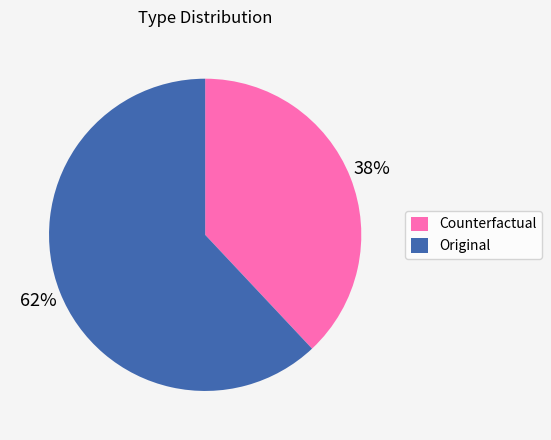

Is the sum of Original and Counterfactual greater than half?

Yes